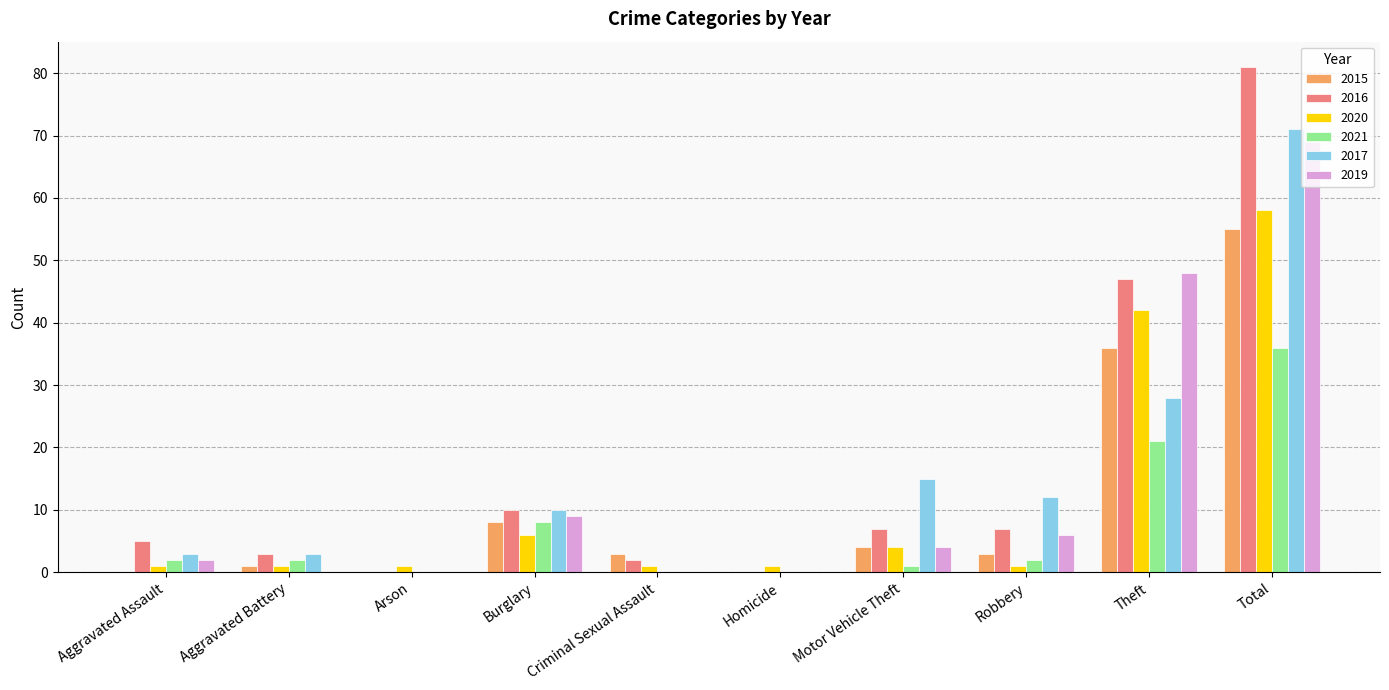

How many data points does each series have?

10